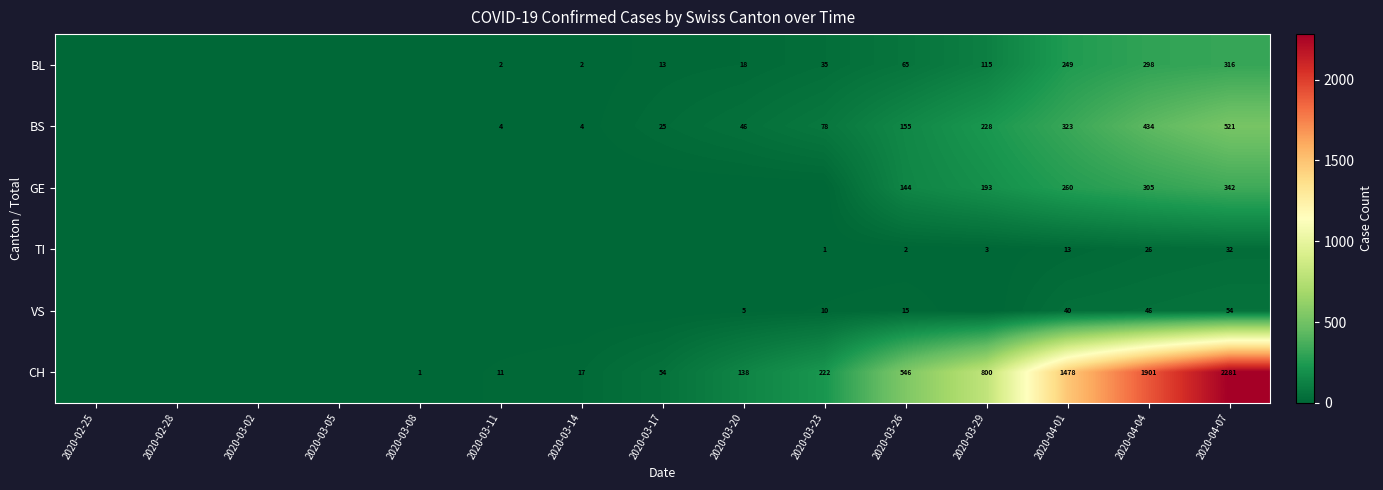

The value of BL at 2020-03-29 is 115. True or false?

True